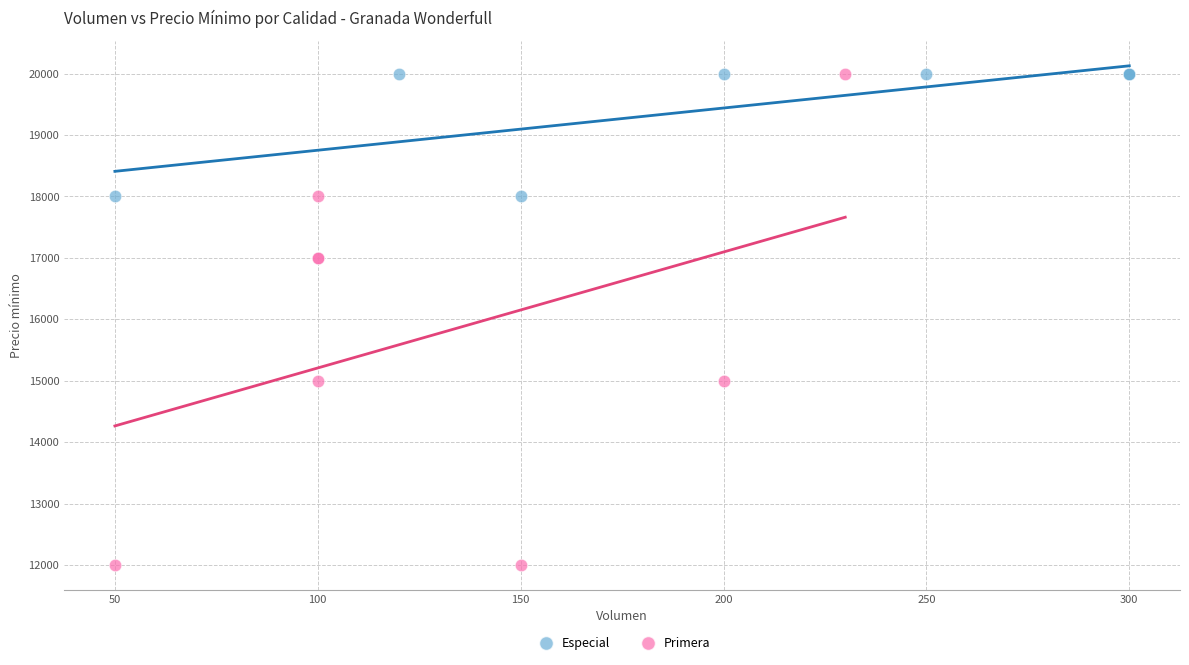

What are all the series names shown in the legend?

Especial, Primera